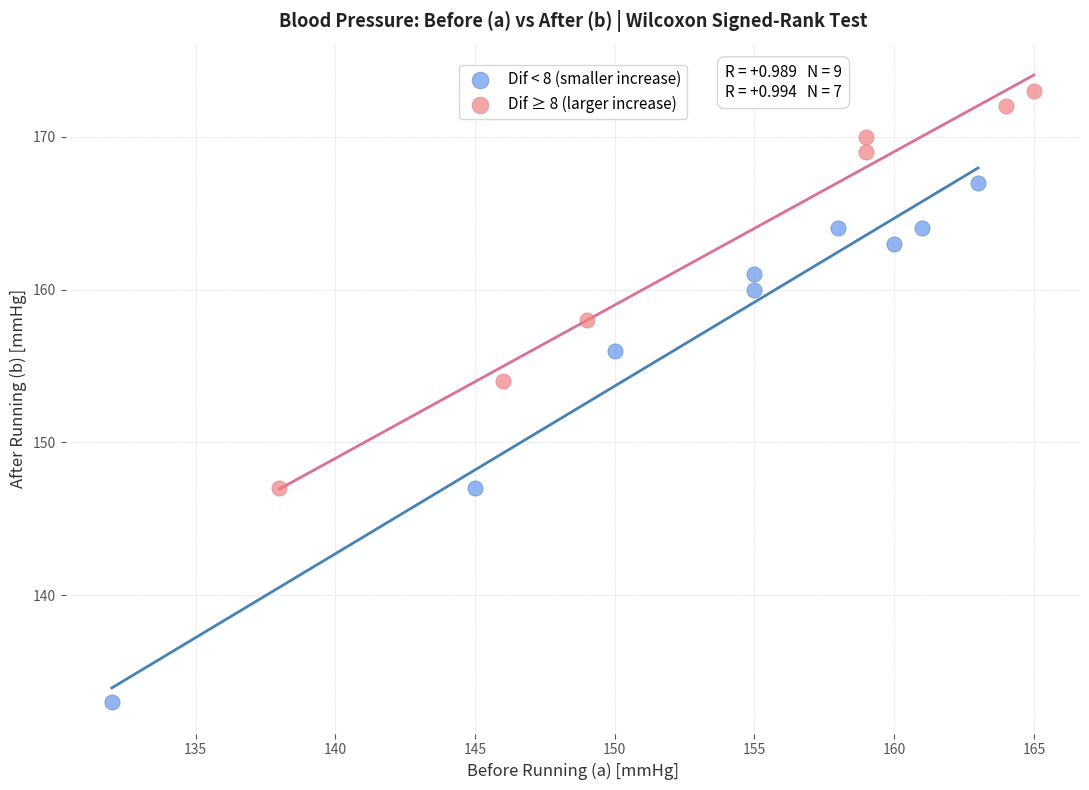

Which series has the widest spread of Y values?

Dif < 8 (smaller increase)